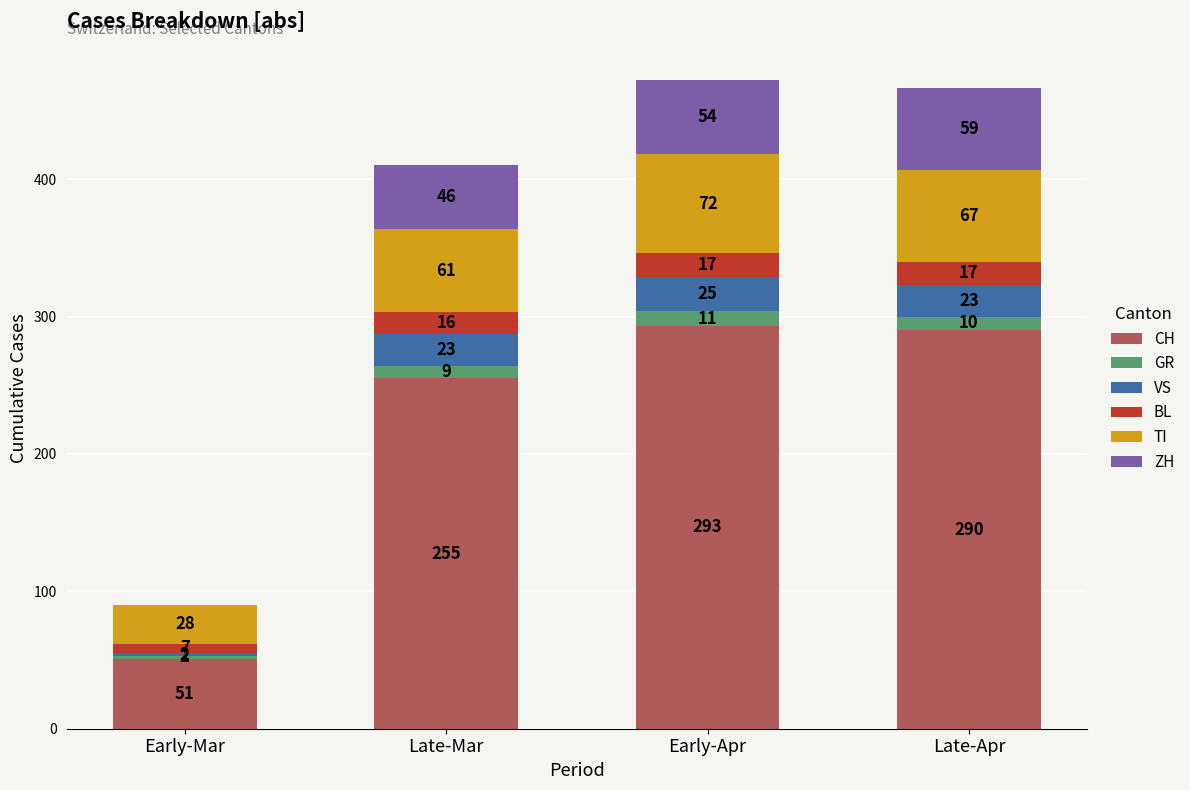

At which label does CH reach its peak?

Early-Apr